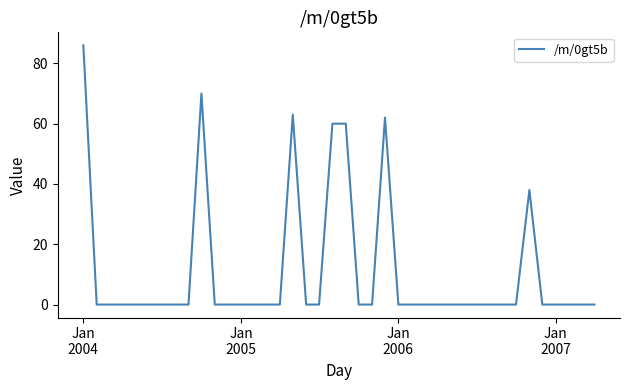

How many lines are shown in the chart?

1